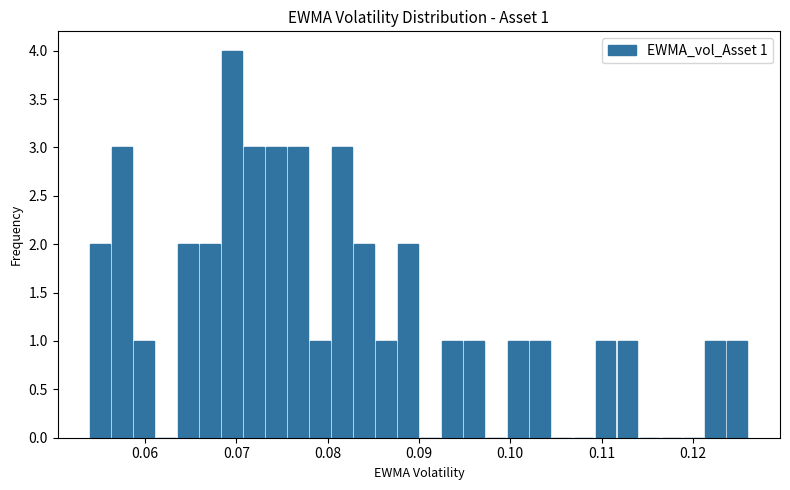

Read against the x-axis, roughly where is the centre of the tallest bar?

0.070